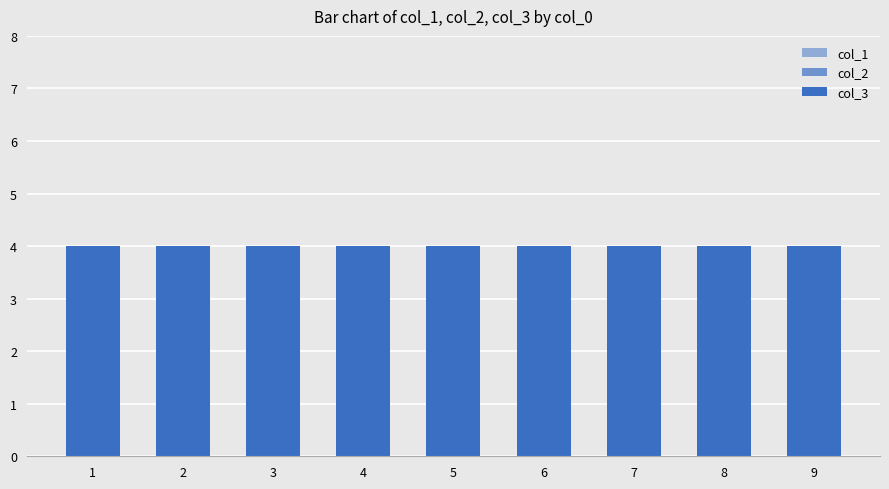

Read the col_2 value at 8.

3